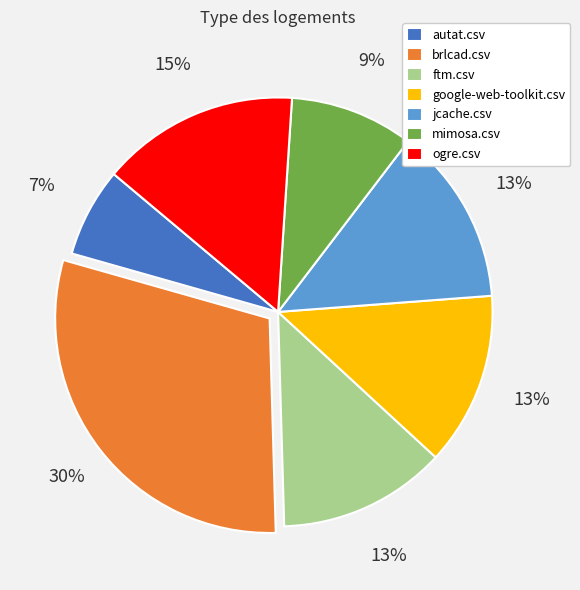

True or false: autat.csv accounts for 1% of the total.

False